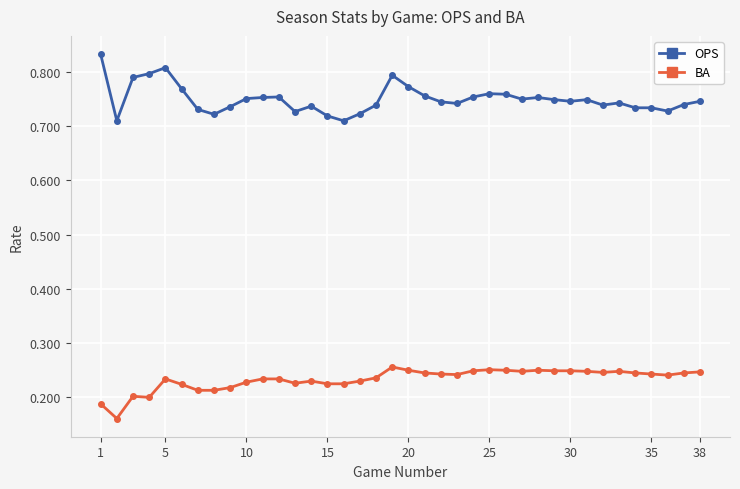

What is the sum of all BA values?

8.9